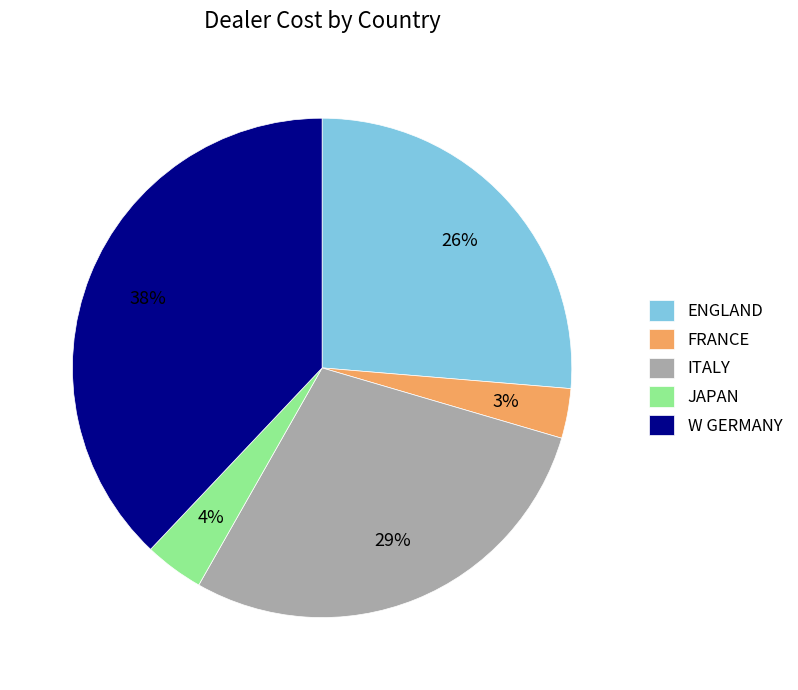

Approximately how many times larger is the value at FRANCE compared to ITALY?

0.1